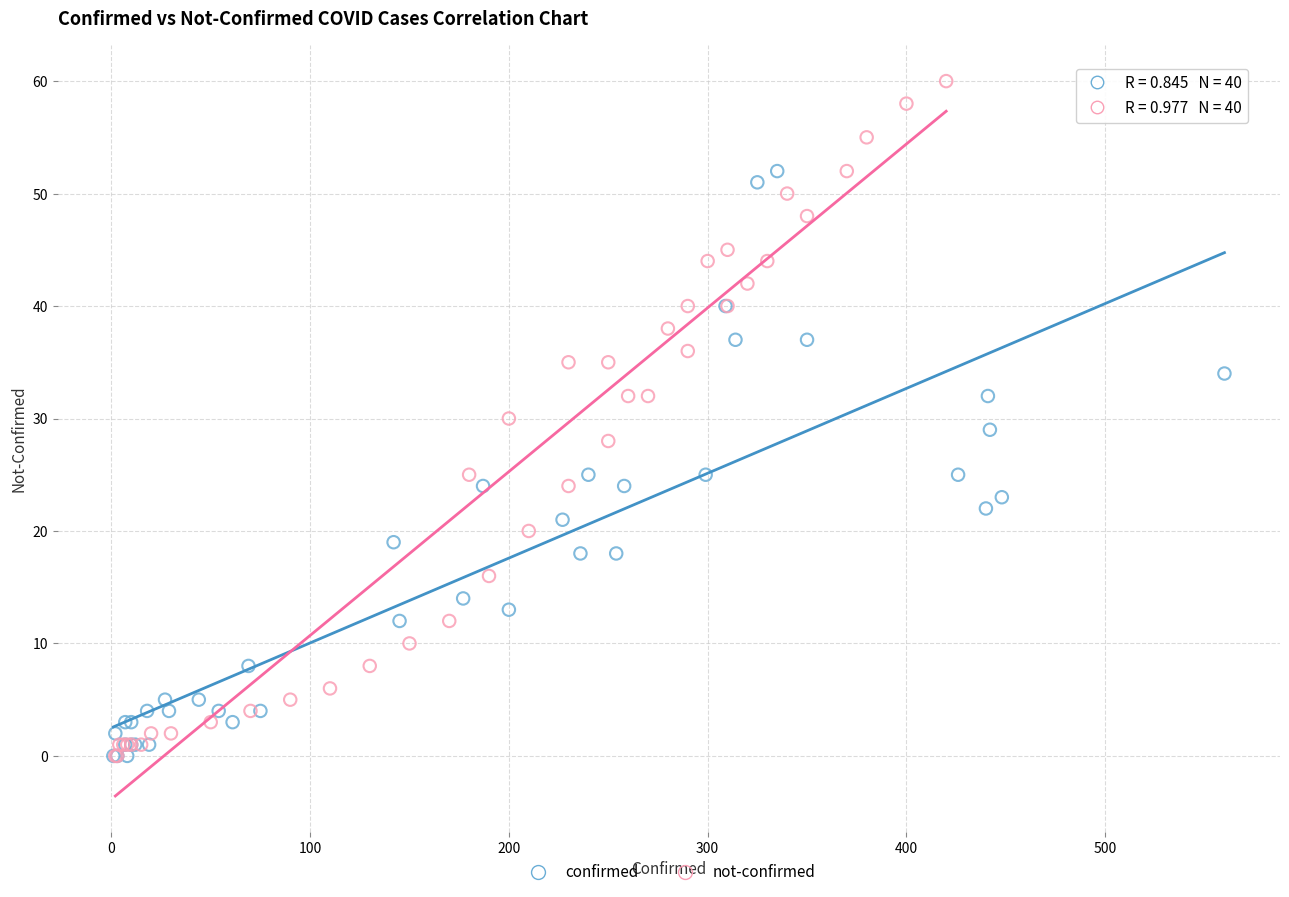

Which series contains the highest Y value?

not-confirmed